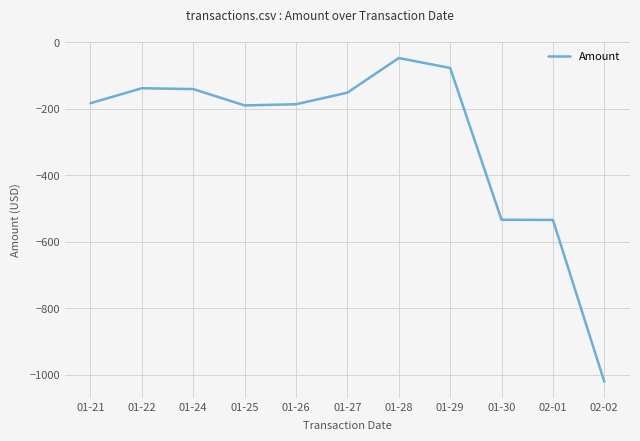

What is the difference between the values at 01-22 and 01-25?

51.6